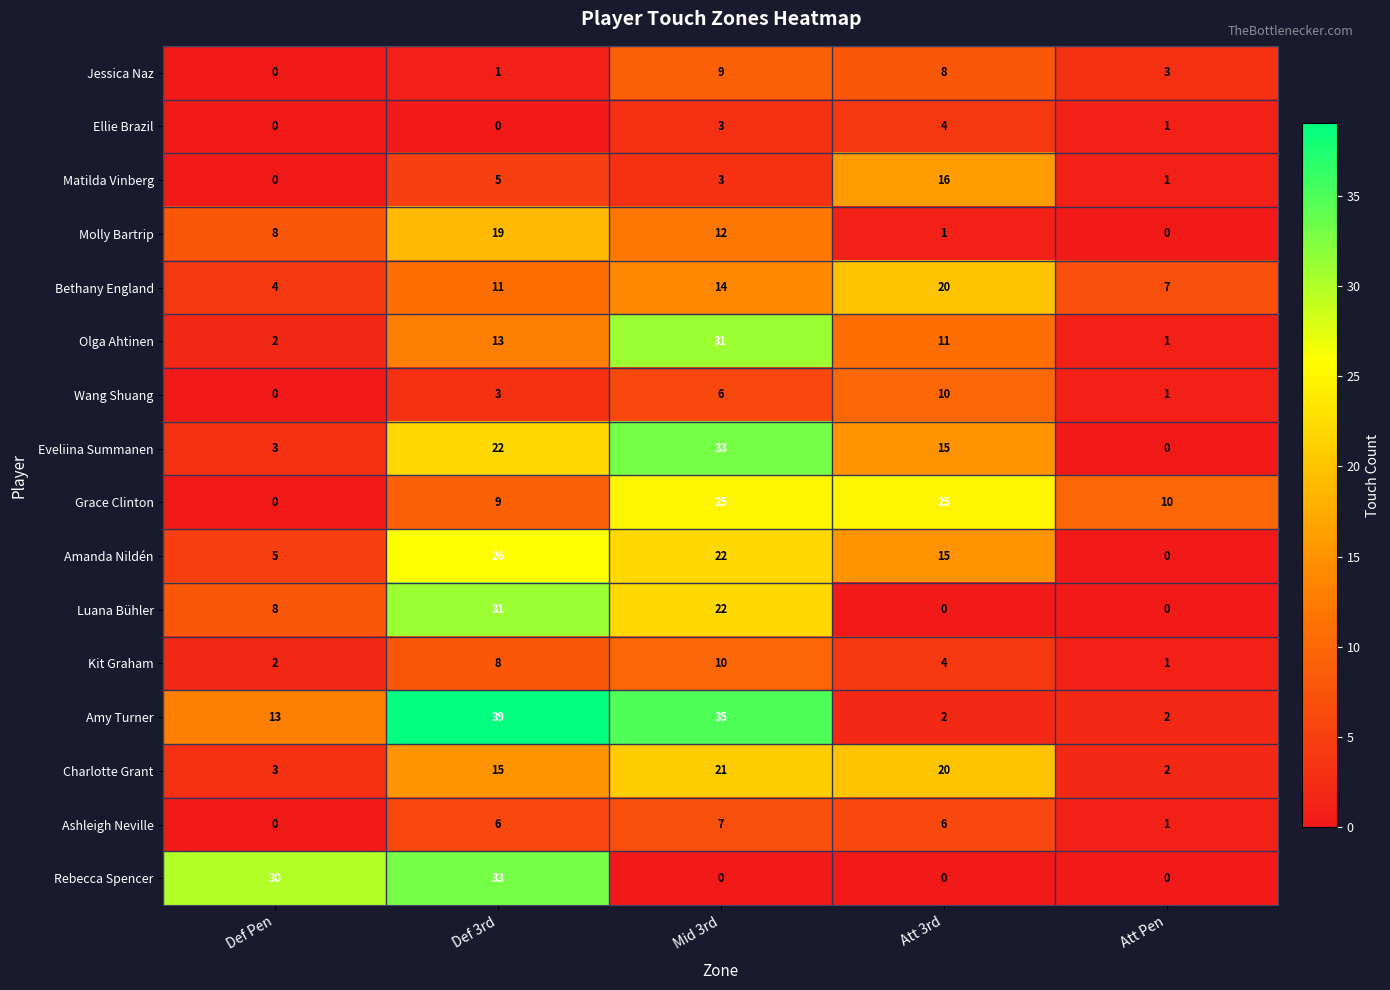

What is the difference between the second highest and minimum values in the Grace Clinton series?

25